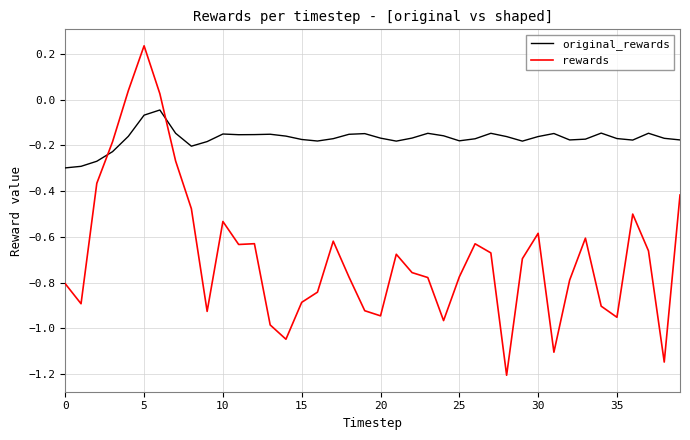

Rank the series by their maximum value, from lowest to highest.

original_rewards, rewards